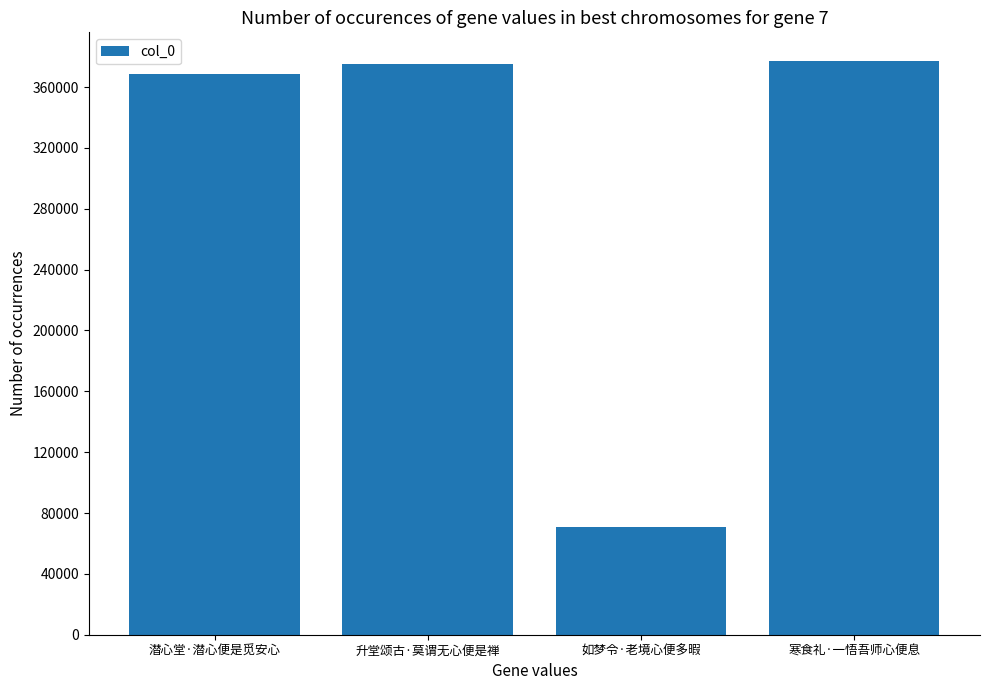

How many bars are there in total?

4